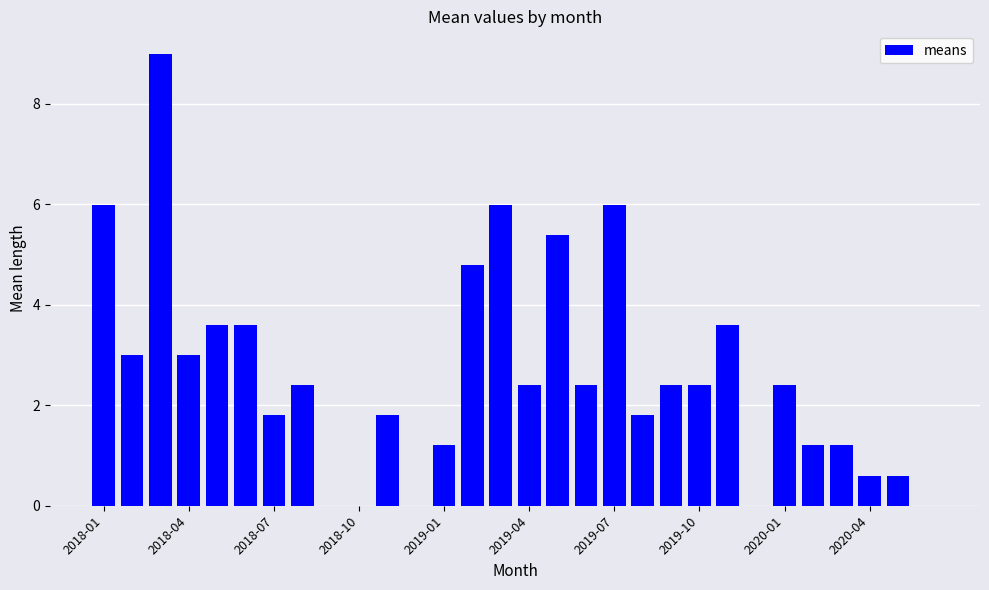

Are the bars horizontal?

No